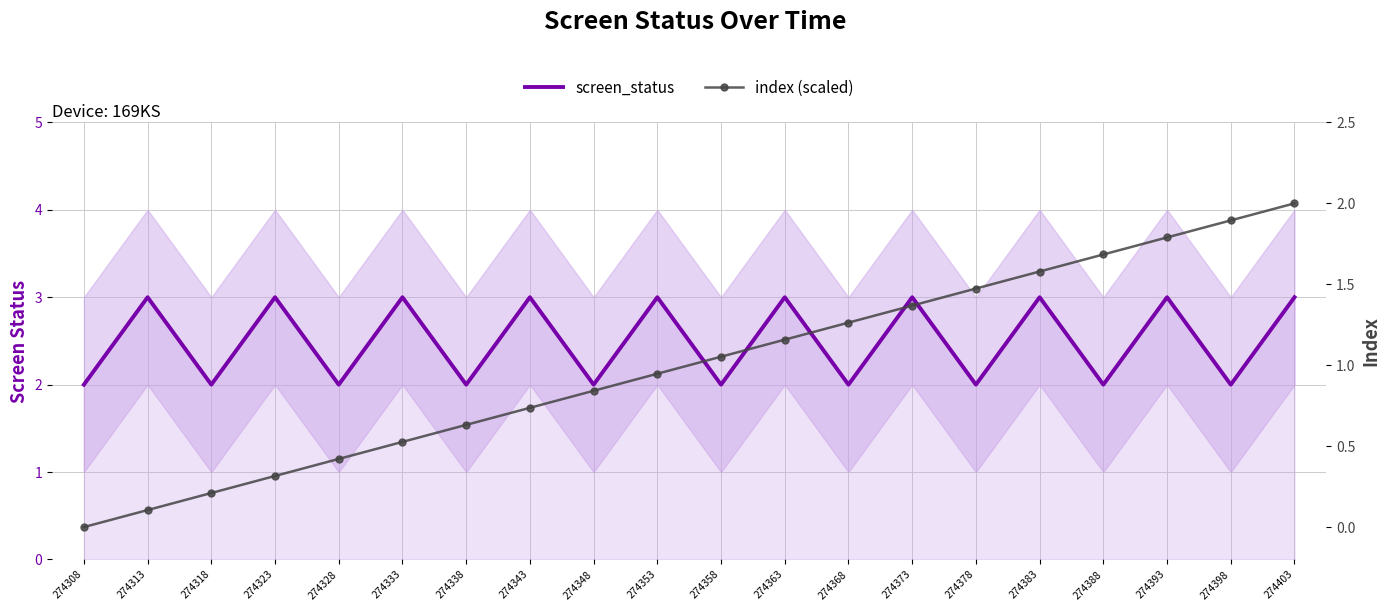

True or false: screen_status and index (scaled) intersect in this chart.

False